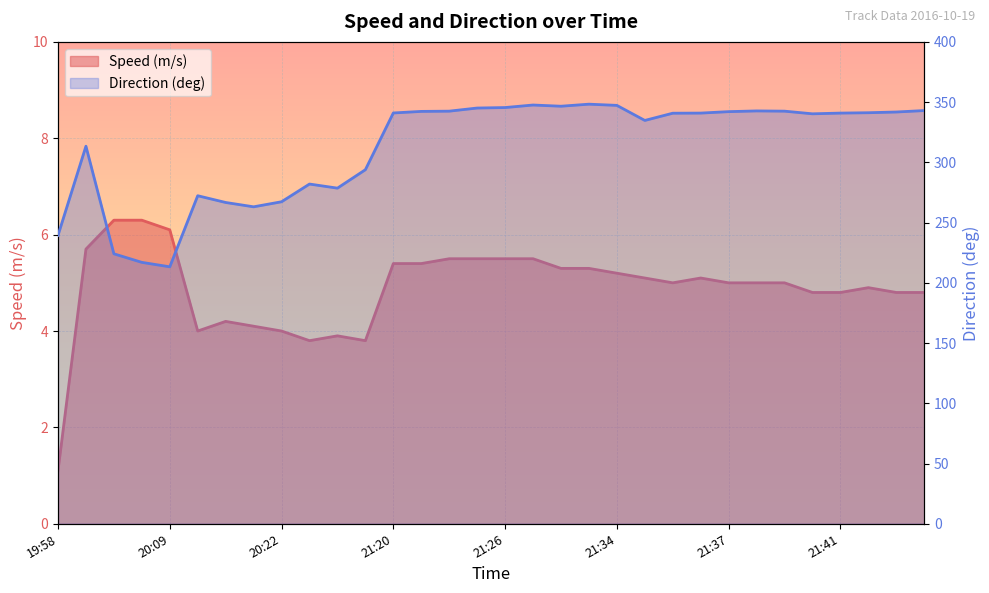

Rank the series at 21:26 from lowest to highest value.

Speed (m/s), Direction (deg)